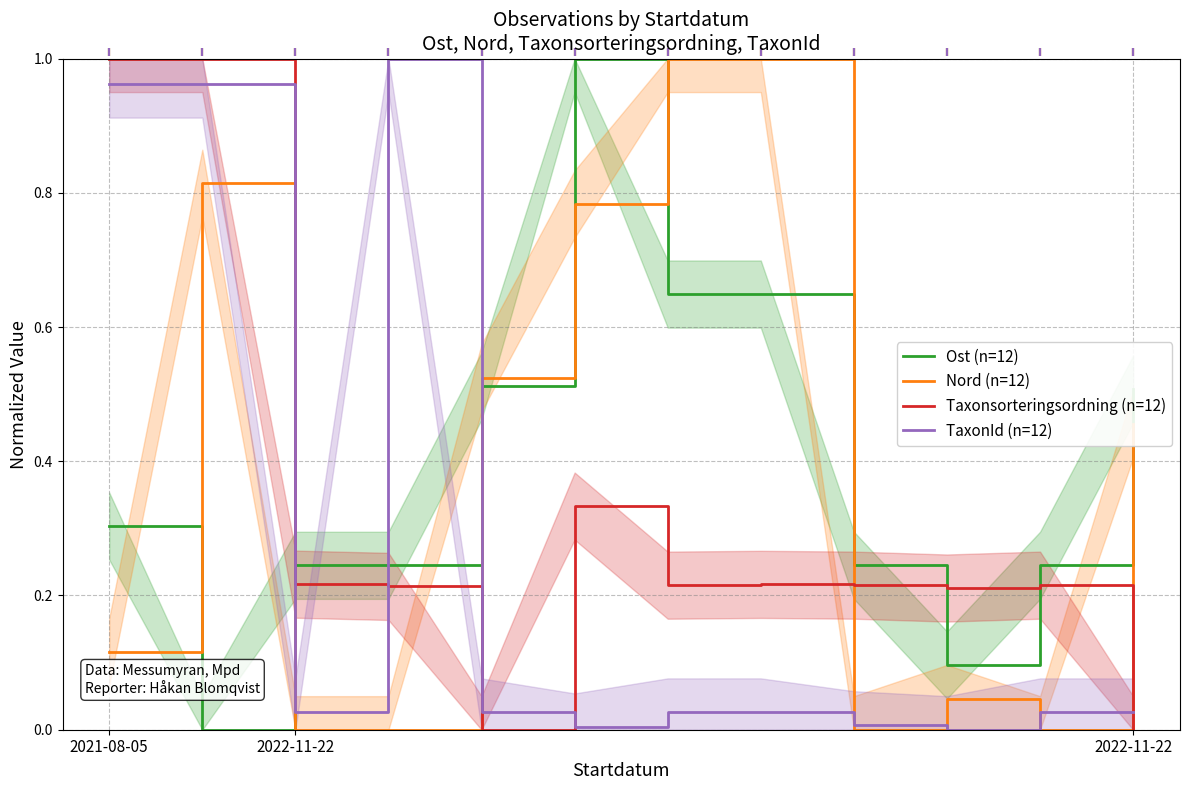

True or false: Nord (n=12) has a value of 0.5 at 4.

True